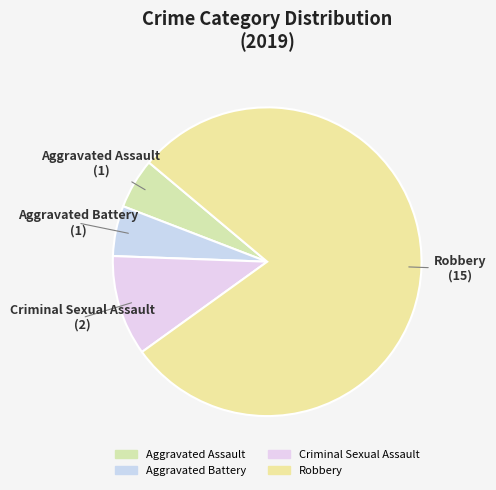

Rank the categories by value from highest to lowest.

Robbery, Criminal Sexual Assault, Aggravated Assault, Aggravated Battery